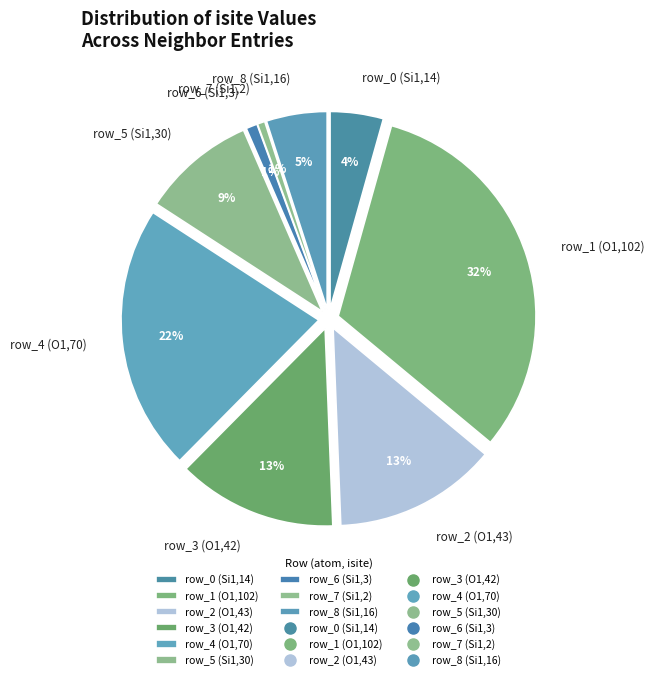

What is the ratio of the value at row_5 (Si1,30) to the value at row_6 (Si1,3)?

10.0